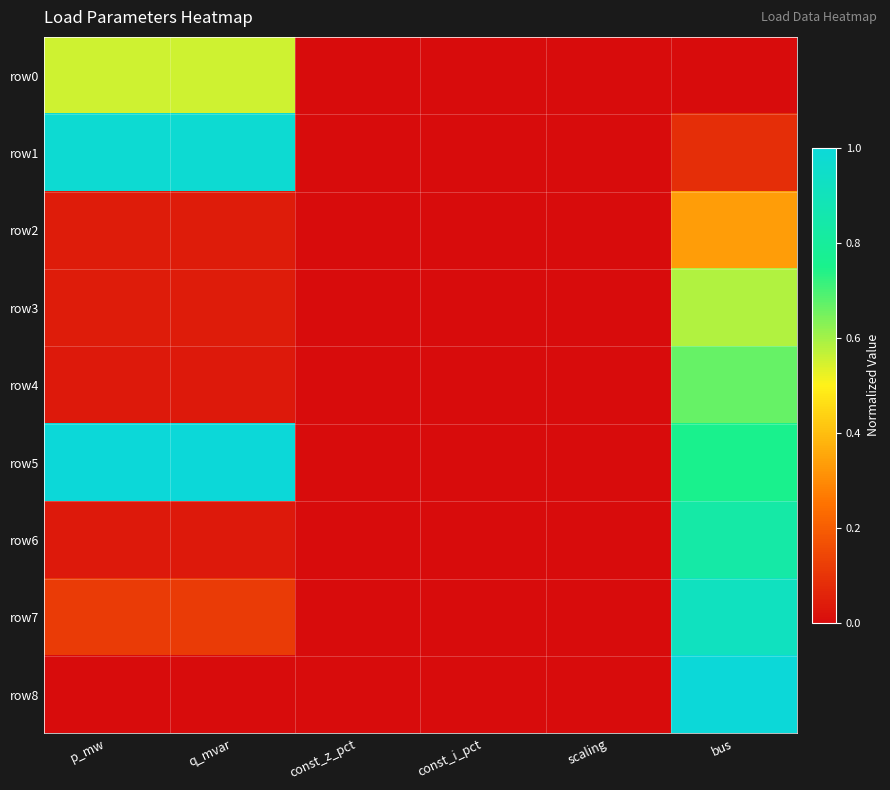

Which label corresponds to the largest value in the chart?

p_mw